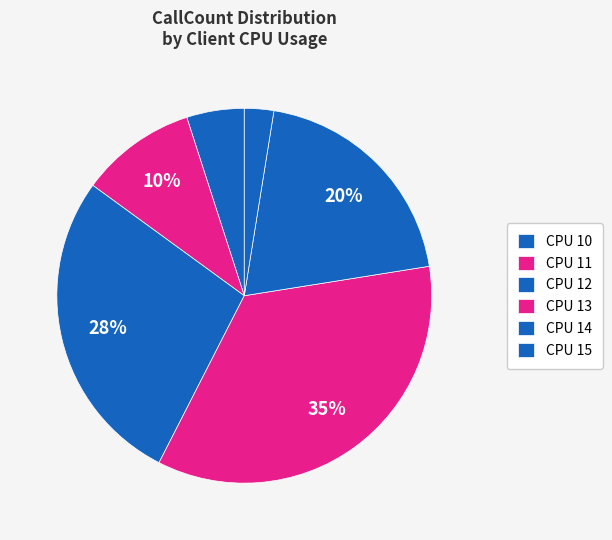

How many segments does this pie chart have?

6